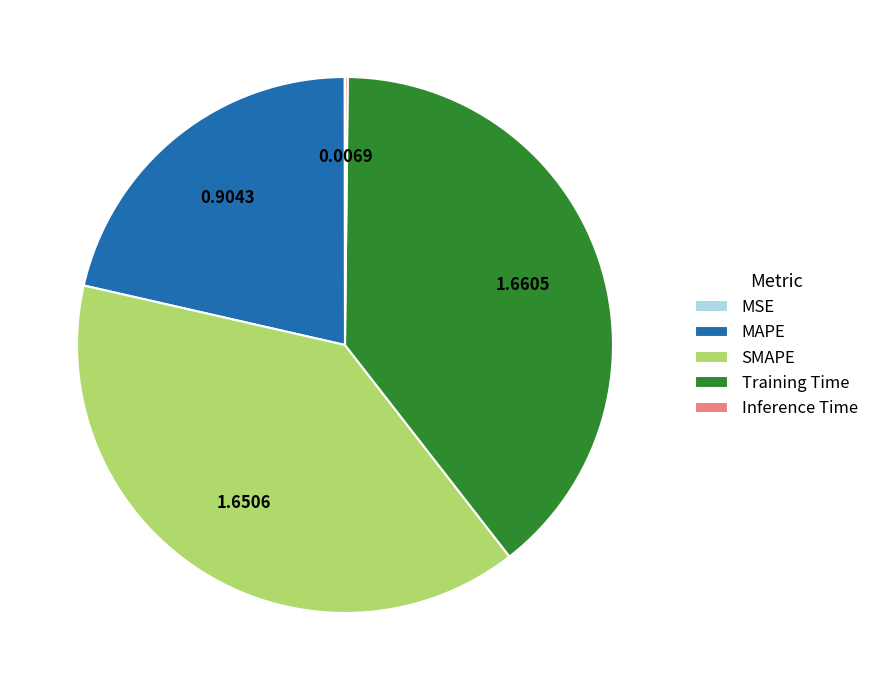

Which has a higher value, Training Time or MAPE?

Training Time